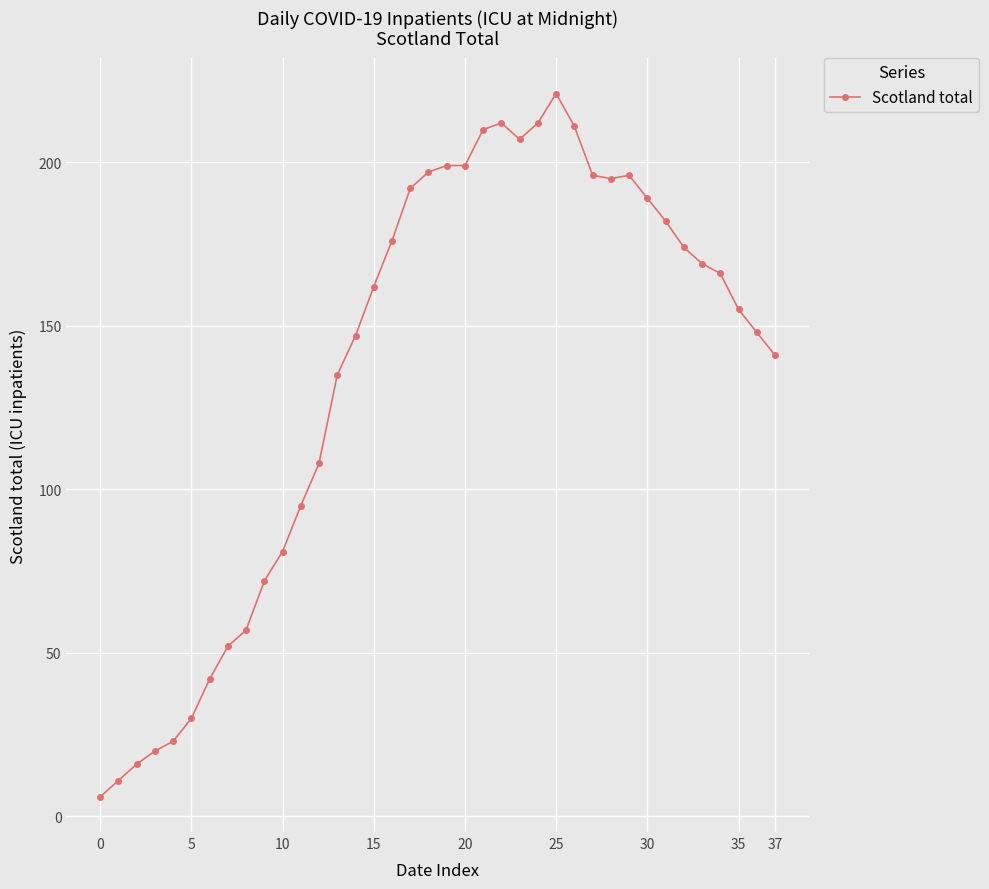

What is the average value?

137